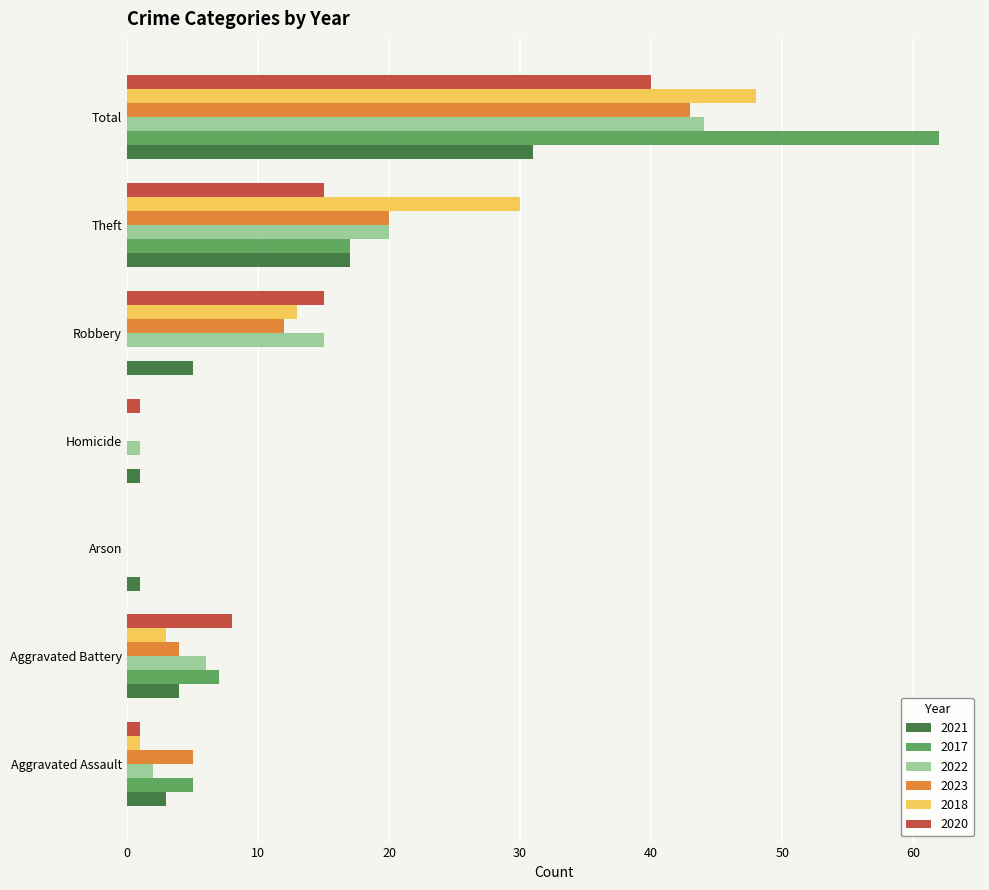

Between Aggravated Battery and Total, which series saw the biggest shift?

2017